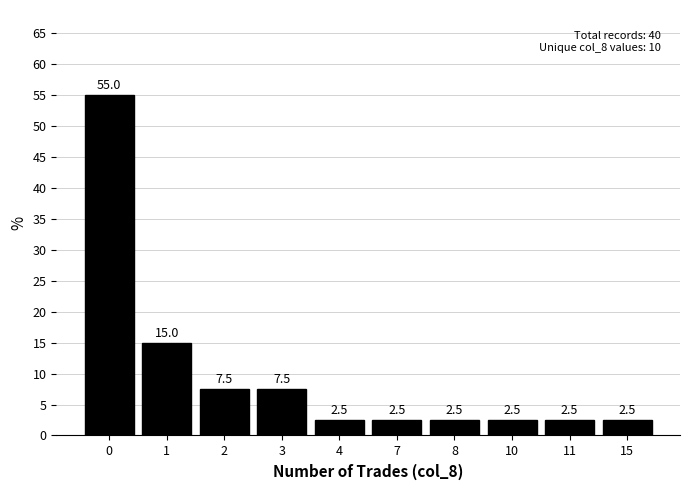

Approximately how many times larger is the value at 3 compared to 2?

1.0